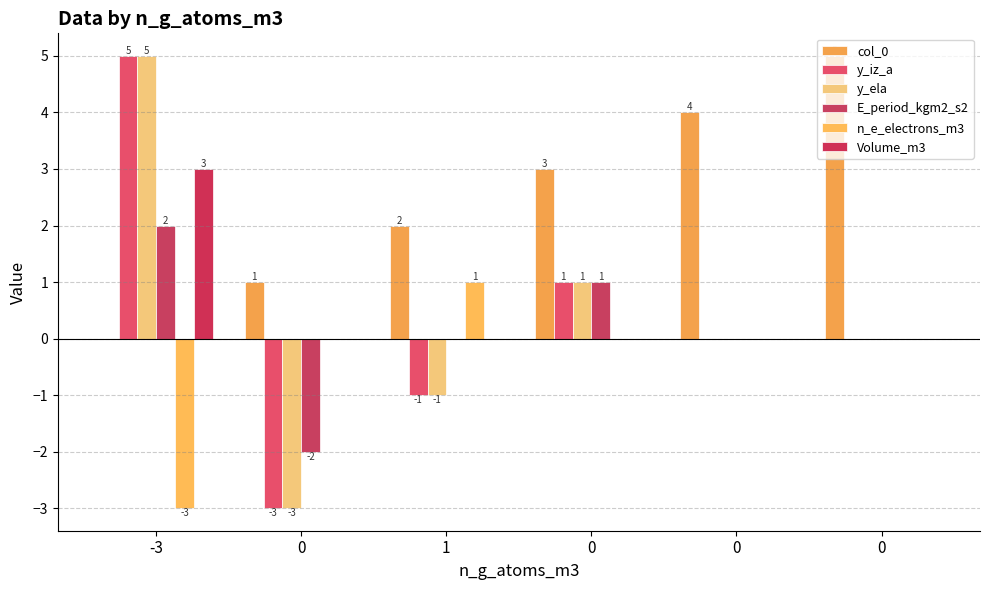

Is the value of y_ela at 0 greater than the value of E_period_kgm2_s2 at 0?

No